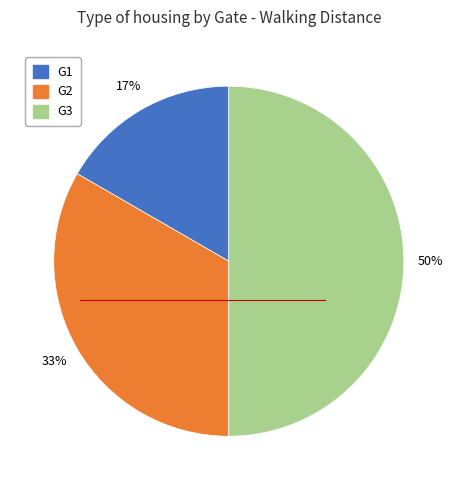

Which slice is the largest?

G3